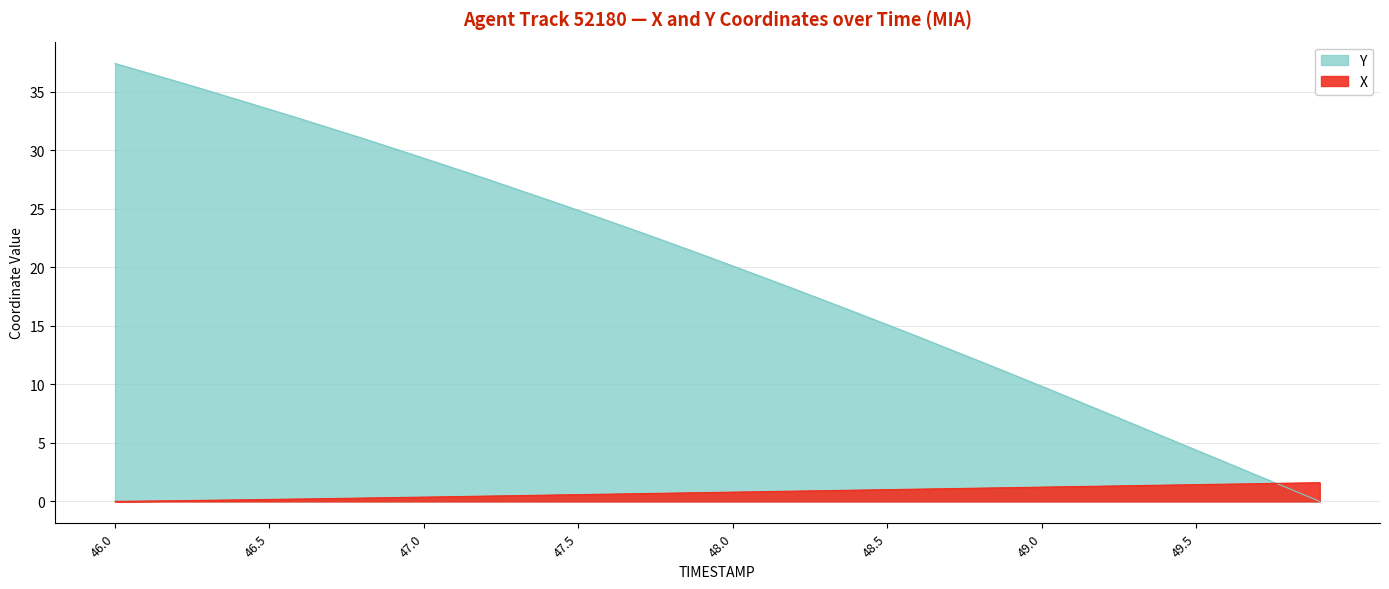

What is the sum of all X values?

31.1